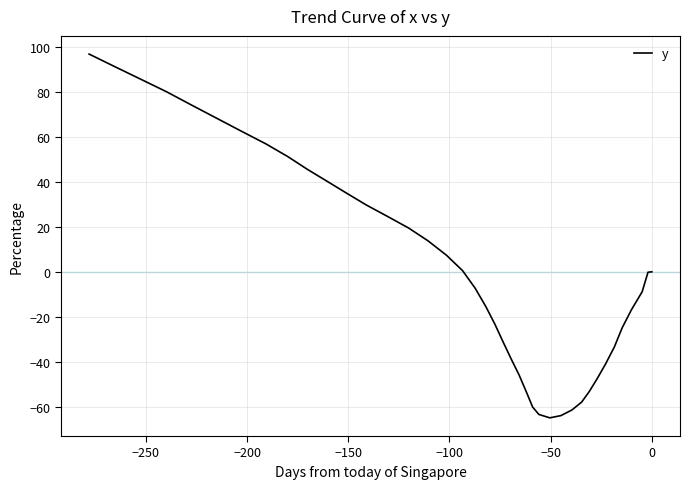

True or false: the data has more than 2 interior local peaks.

False